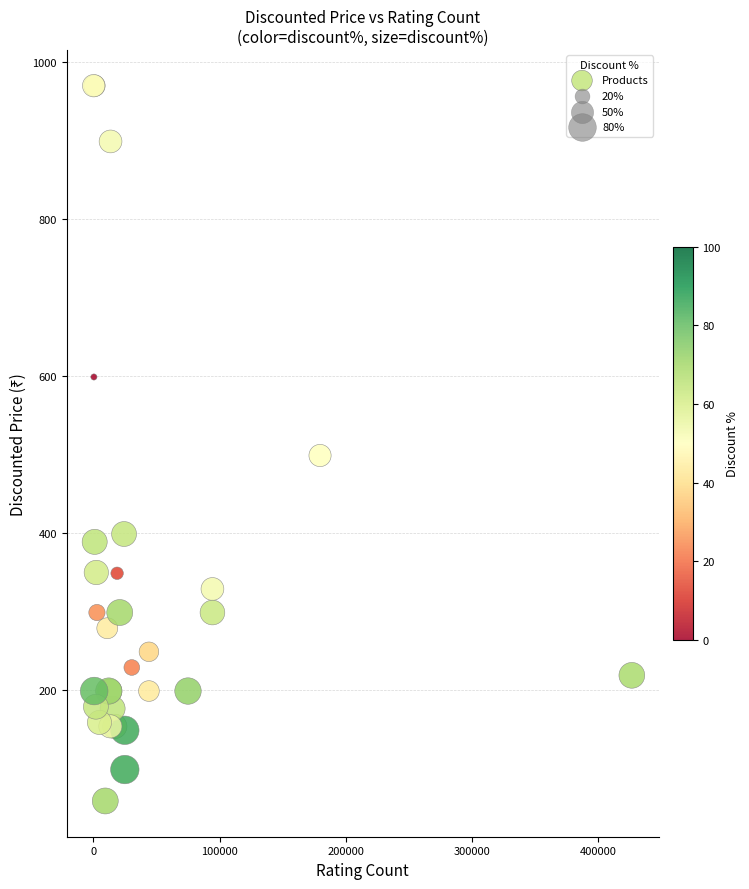

What Y value in the scatter plot is closest to 514?

499.0